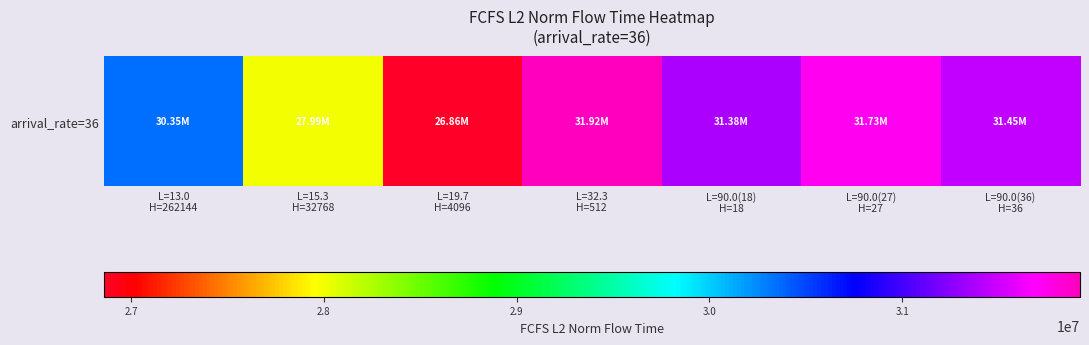

Between L=90.0(36)
H=36 and L=90.0(27)
H=27, which is larger?

L=90.0(27)
H=27